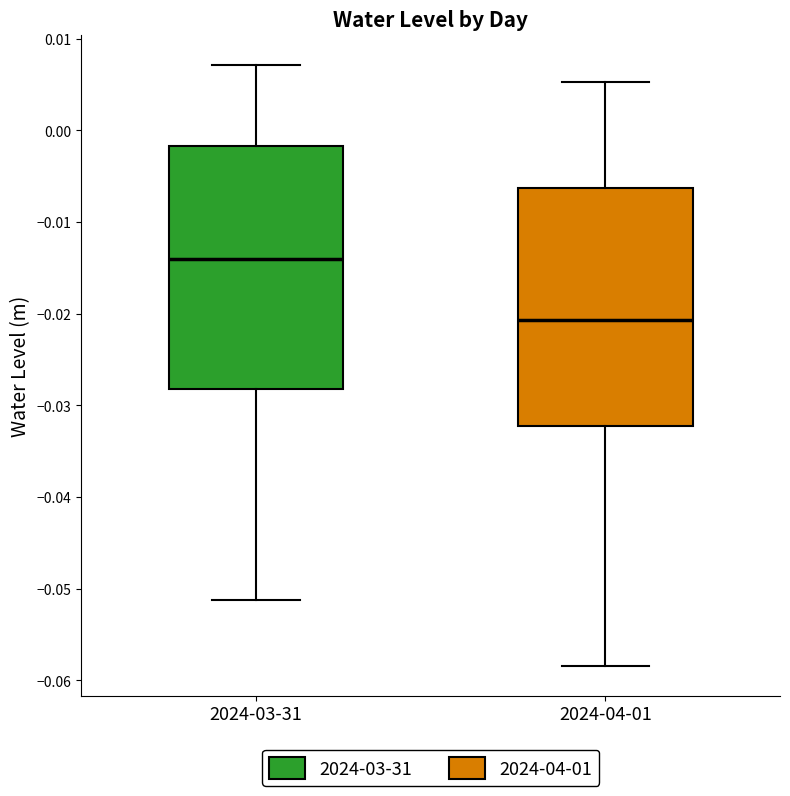

Reading left to right, transcribe this box plot: for each box, give where its median line is, the range the box spans, and where its two whiskers end, as read against the y-axis. The values are not printed on the chart, so give them approximately, as read against the axis.

2024-03-31: median -0.014, box -0.028 to -0.002, whiskers -0.051 to 0.007
2024-04-01: median -0.021, box -0.032 to -0.006, whiskers -0.058 to 0.005